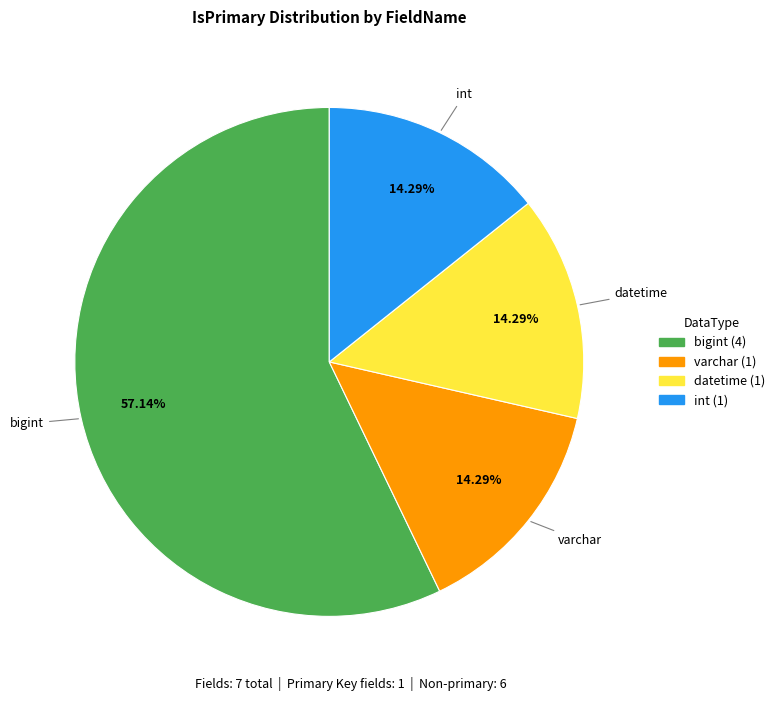

Is there a majority slice in this chart?

Yes